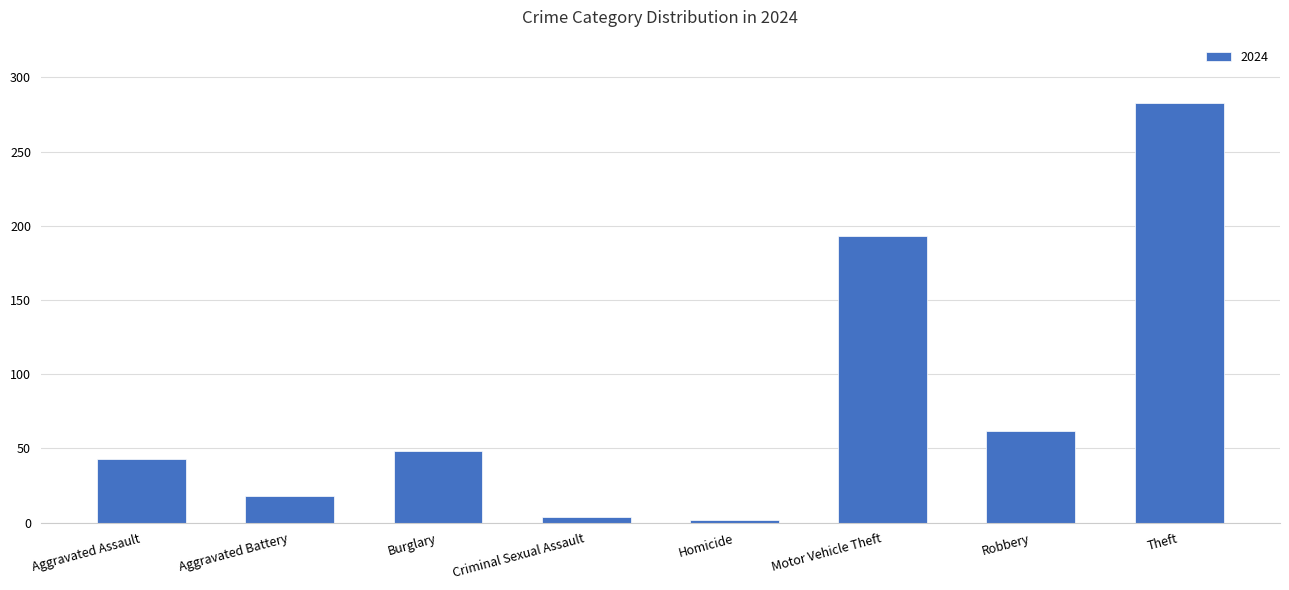

Which has a higher value, Criminal Sexual Assault or Burglary?

Burglary